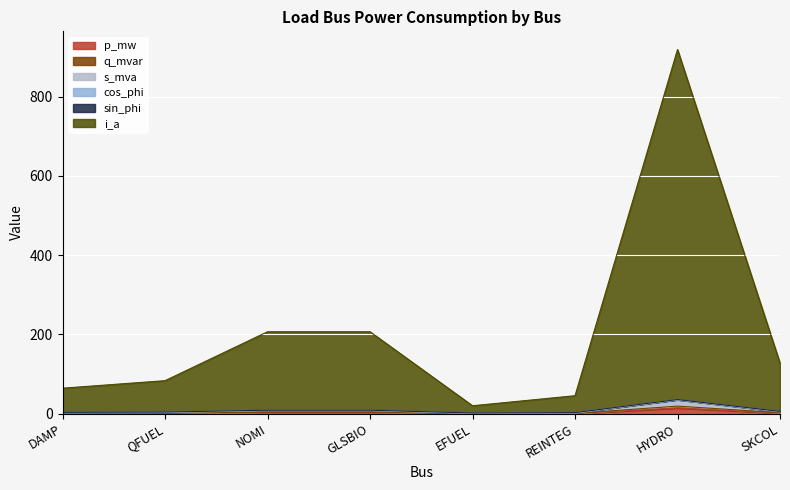

True or false: s_mva and p_mw intersect in this chart.

False